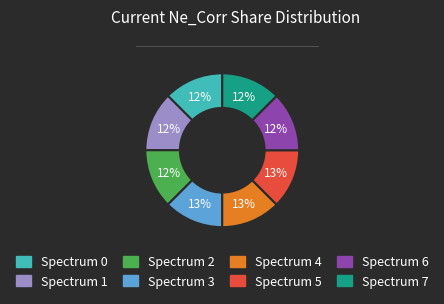

Is there any slice that represents more than half of the pie?

No